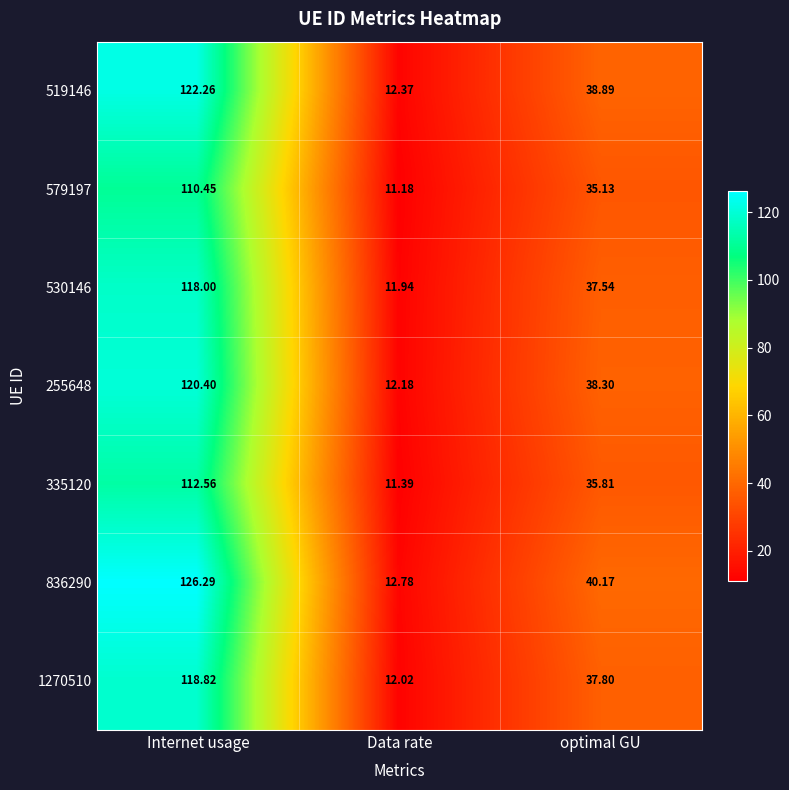

Count the number of categories in the chart.

3